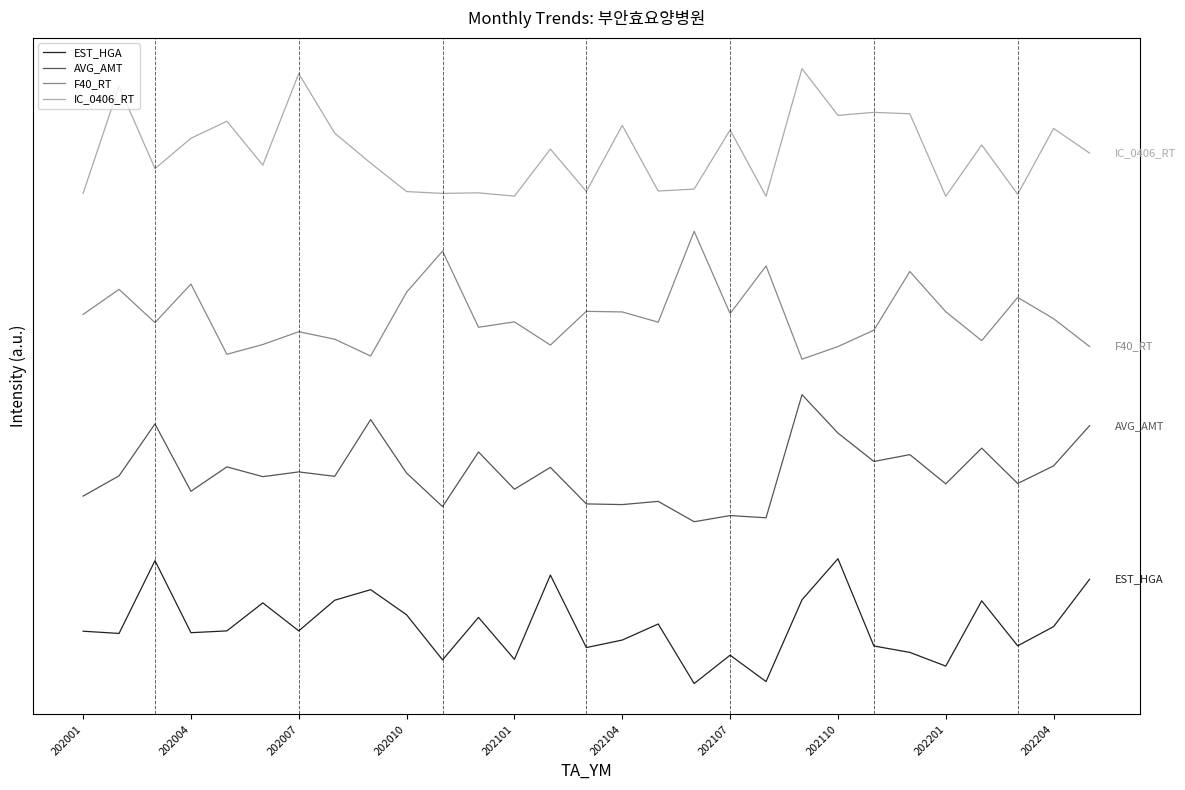

What are all the series names shown in the legend?

EST_HGA, AVG_AMT, F40_RT, IC_0406_RT